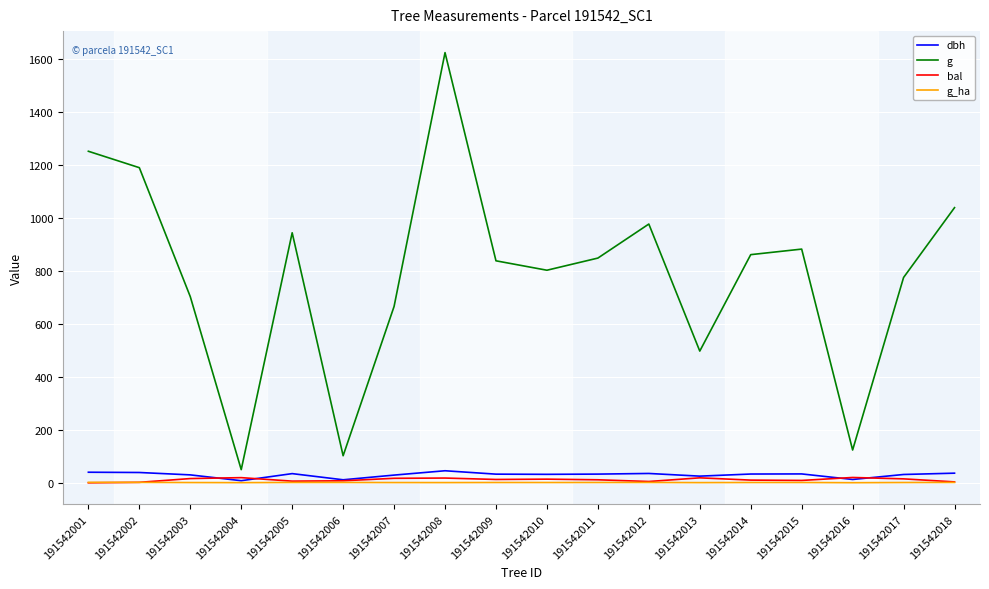

What is the average value of the bal series?

11.4